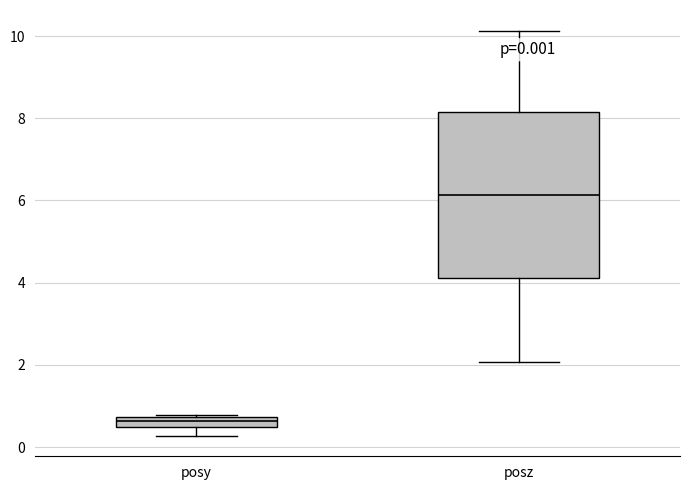

Which box has the highest median line?

posz